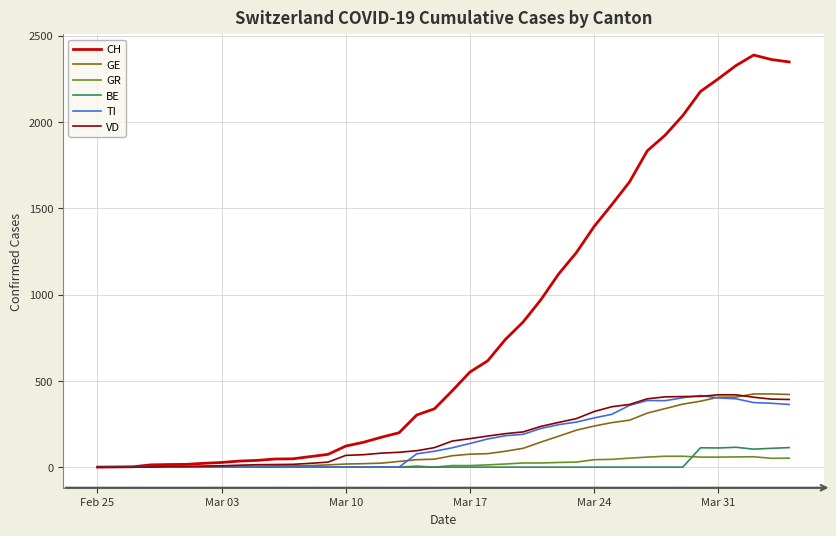

Count the number of data series in this chart.

6